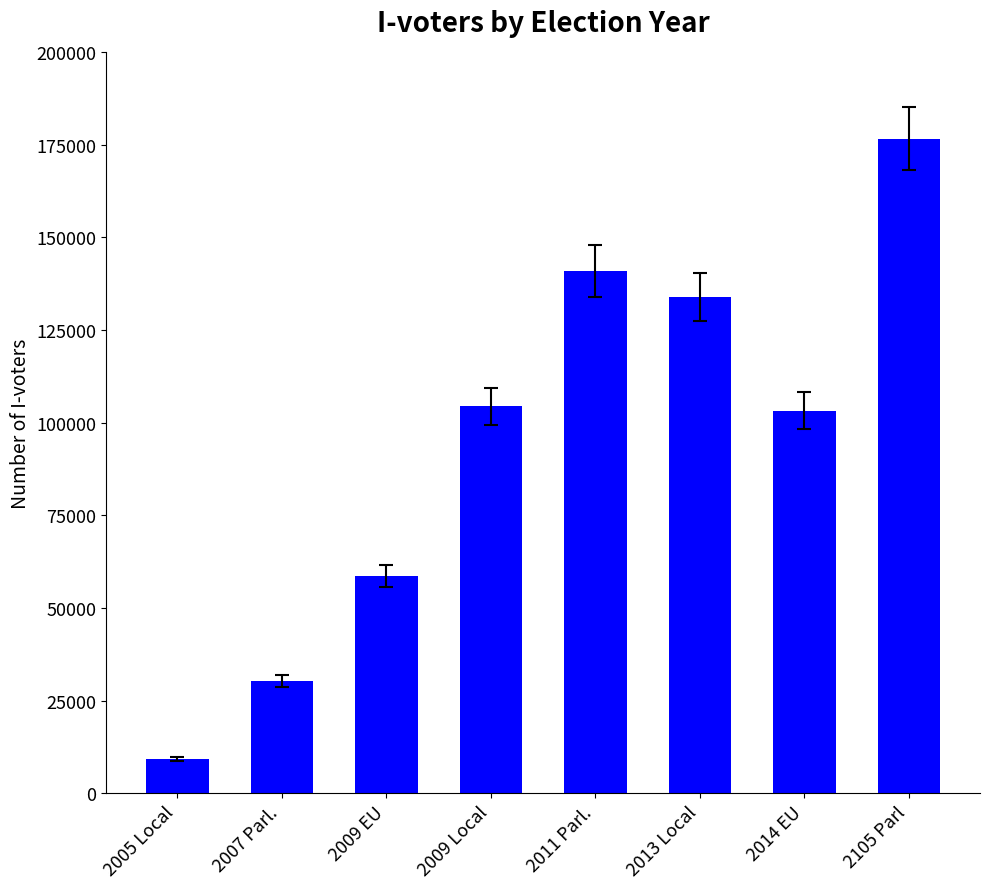

What is the label of the 7th bar from the left?

2014 EU